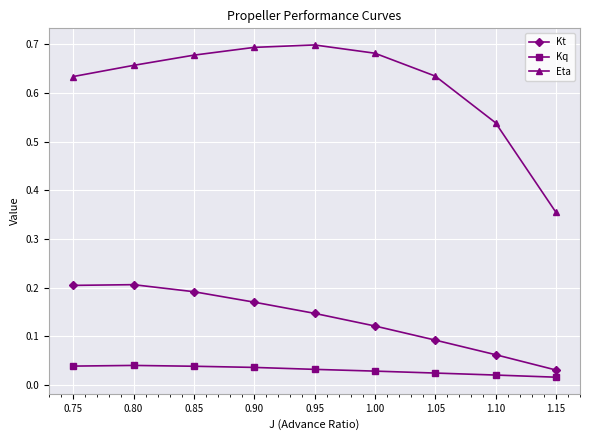

The value of Eta at 0.90 is 1.0. True or false?

False